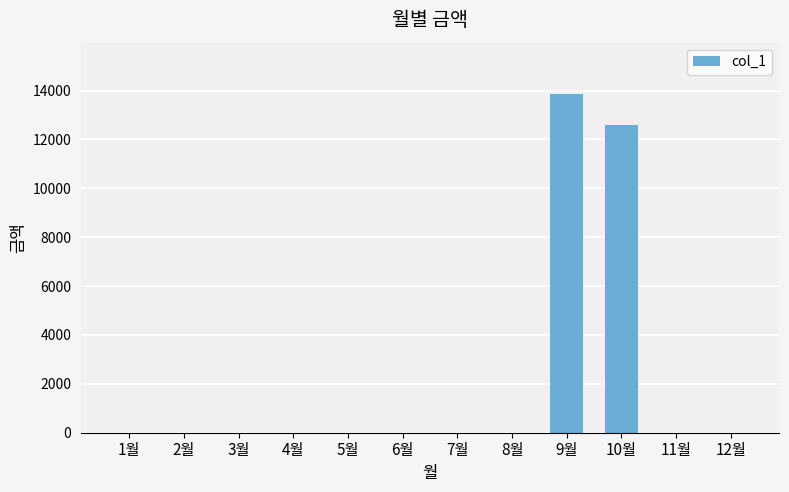

At which label is the value closest to 6940?

10월